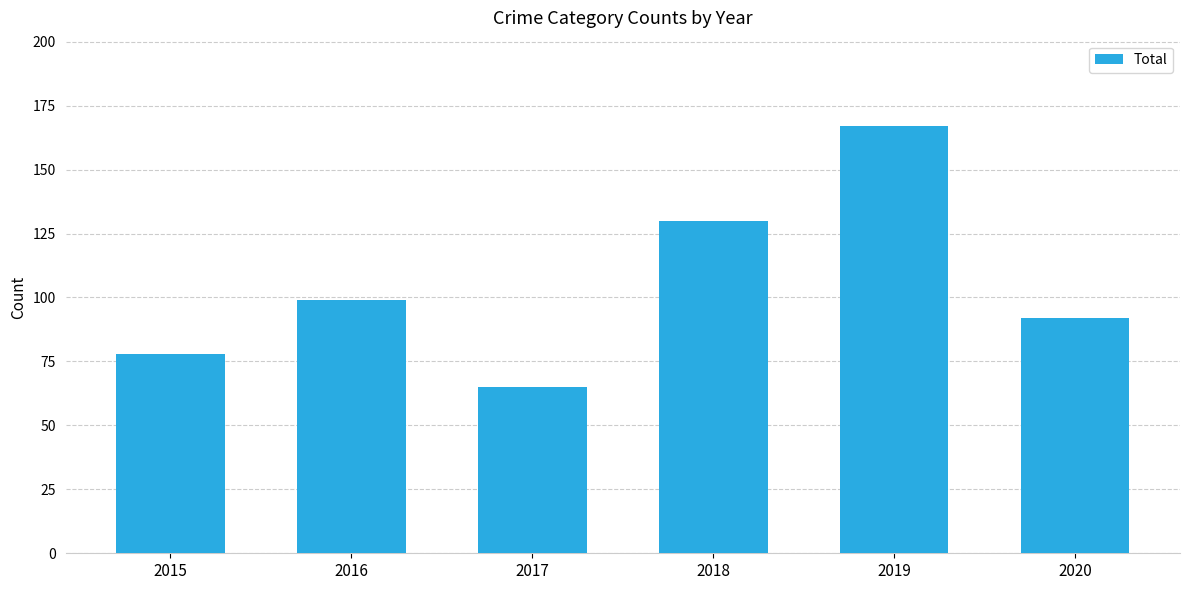

True or false: the data shows 92 at 2020.

True